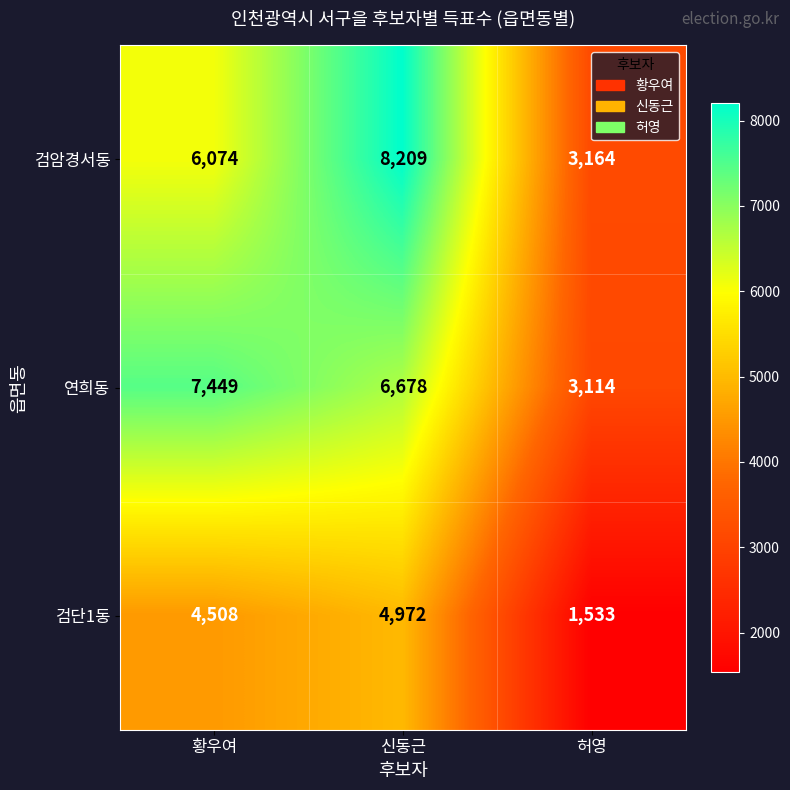

What is the difference between the 검단1동 values at 허영 and 신동근?

3439